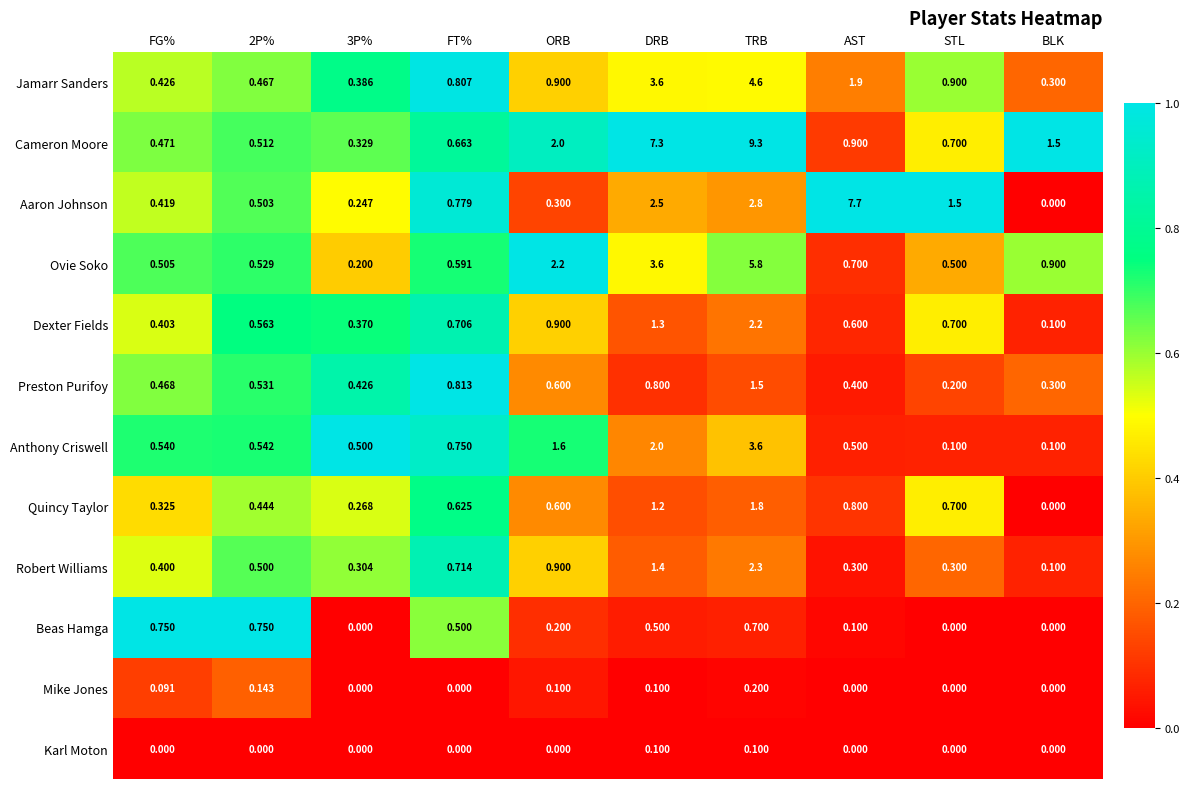

At which label is Anthony Criswell closest to 1?

FT%